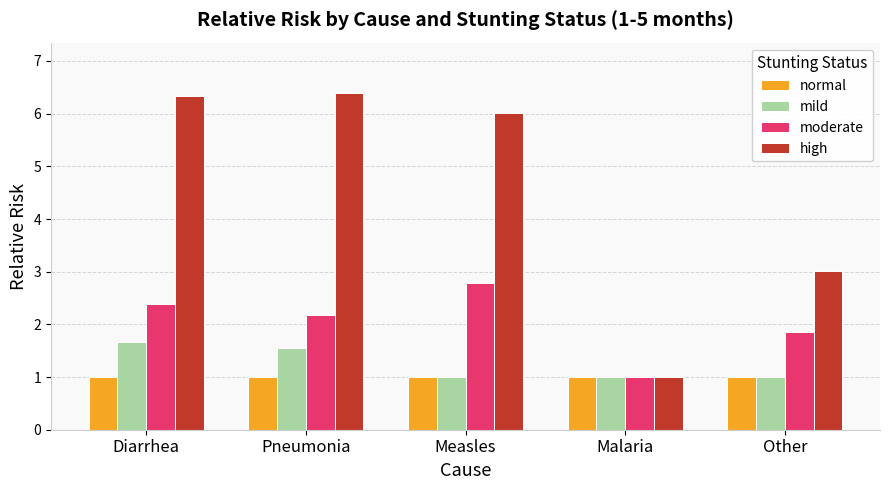

The value of normal at Diarrhea is 1.6. True or false?

False